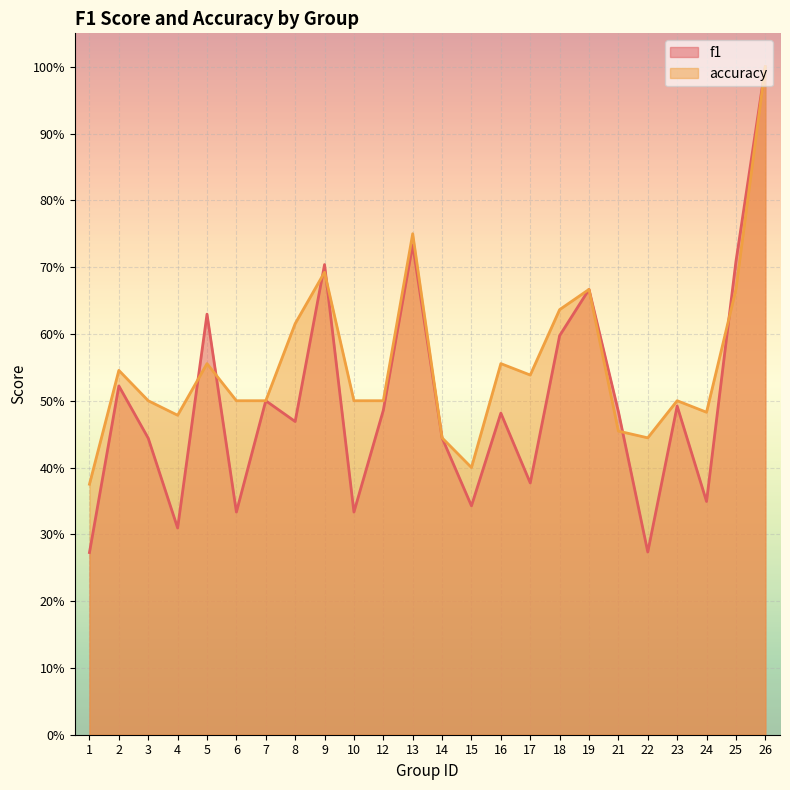

How many interior local peaks does the f1 series have?

8